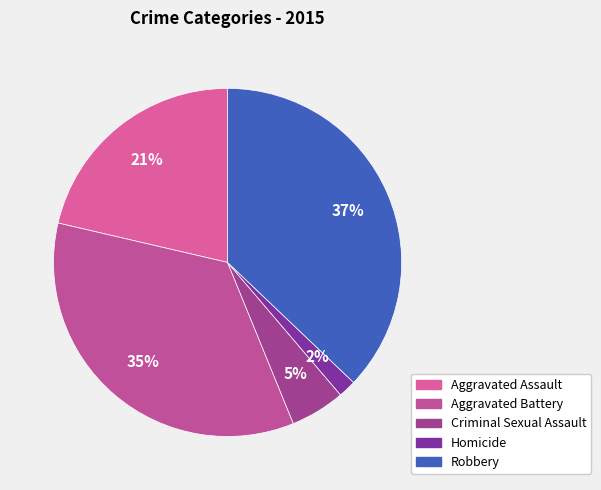

Count the number of slices in the pie.

5